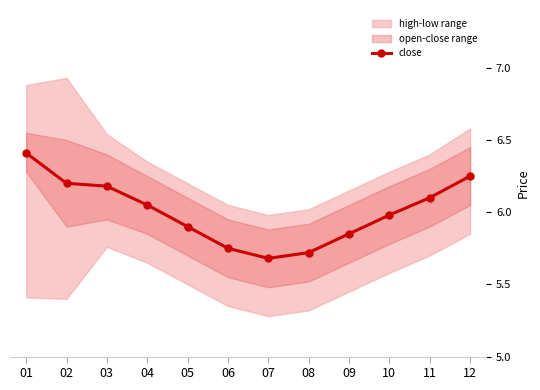

How many interior local valleys (lower than both neighbors) does the data have?

1